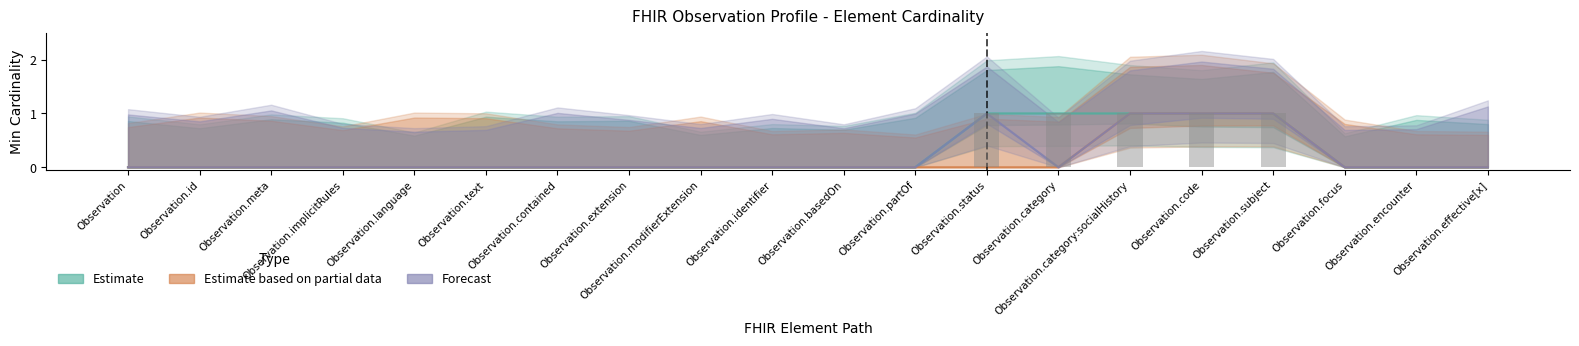

List the series in order of their overall mean, highest first.

Estimate, Forecast, Estimate based on partial data